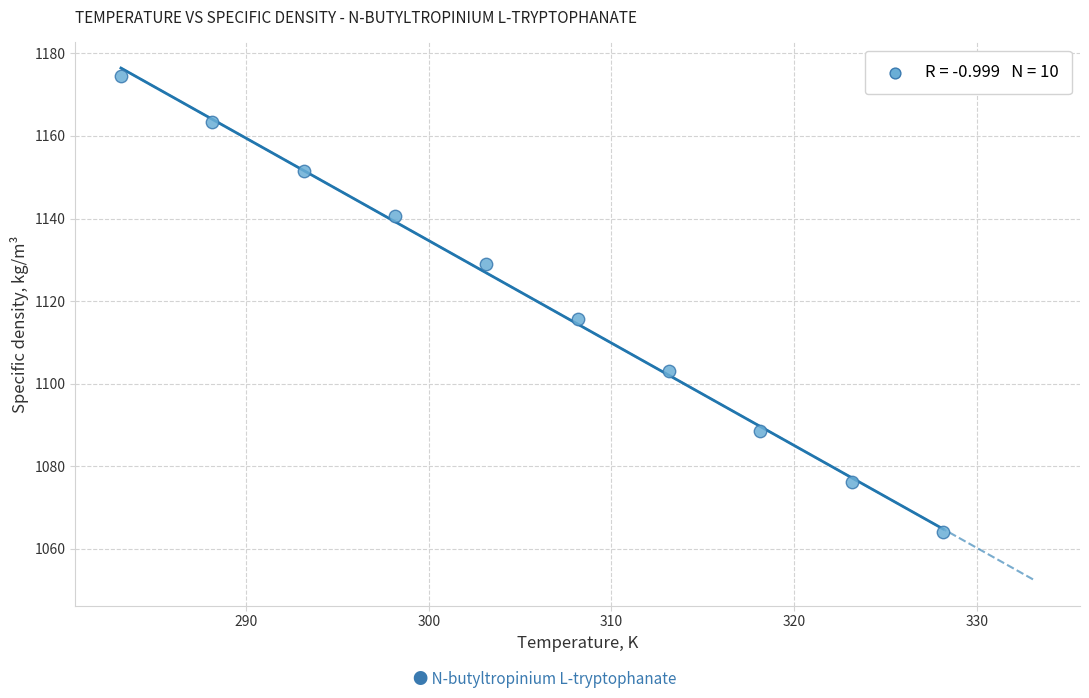

What Y value in the scatter plot is closest to 1119?

1115.6